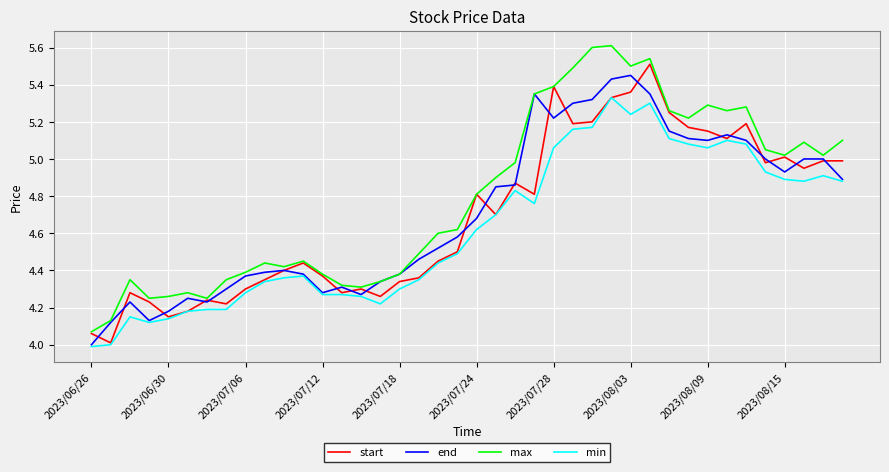

True or false: min and max intersect in this chart.

False